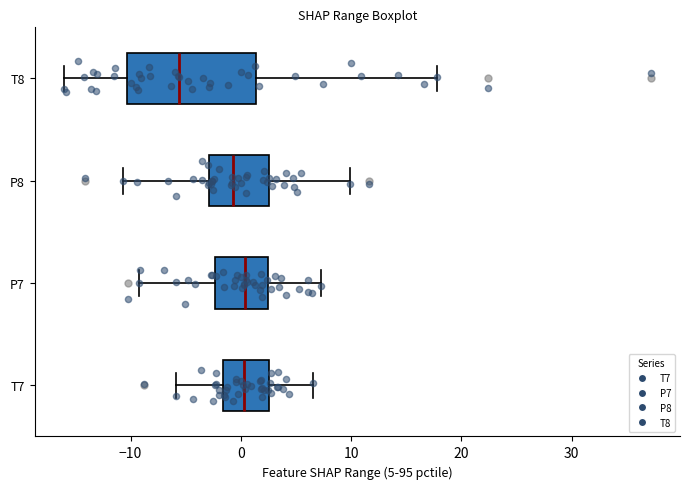

Reading bottom to top, read every box against the x-axis: the position of its median line, the range the box covers, and the ends of its whiskers. The values are not printed on the chart, so give them approximately, as read against the axis.

T7: median 0, box -2 to 3, whiskers -6 to 7
P7: median 0, box -2 to 2, whiskers -9 to 7
P8: median -1, box -3 to 3, whiskers -11 to 10
T8: median -6, box -10 to 1, whiskers -16 to 18